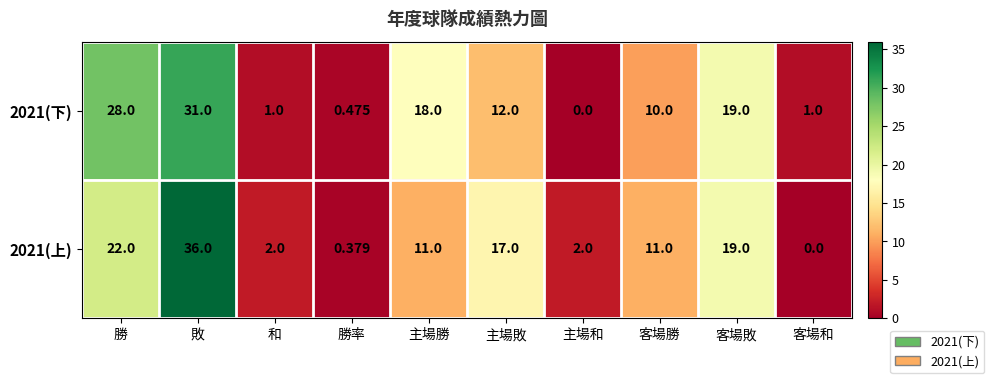

At which category is the sum across all series the highest?

敗